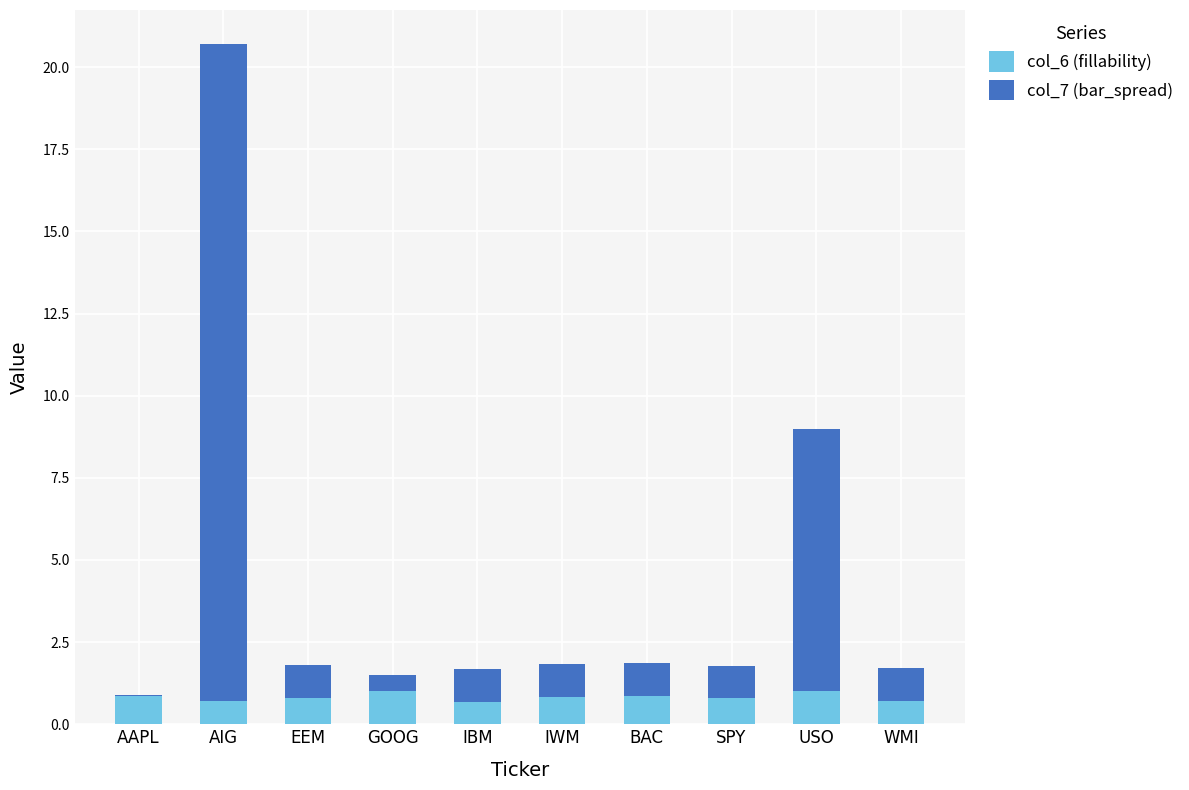

At which category is the sum across all series the highest?

AIG